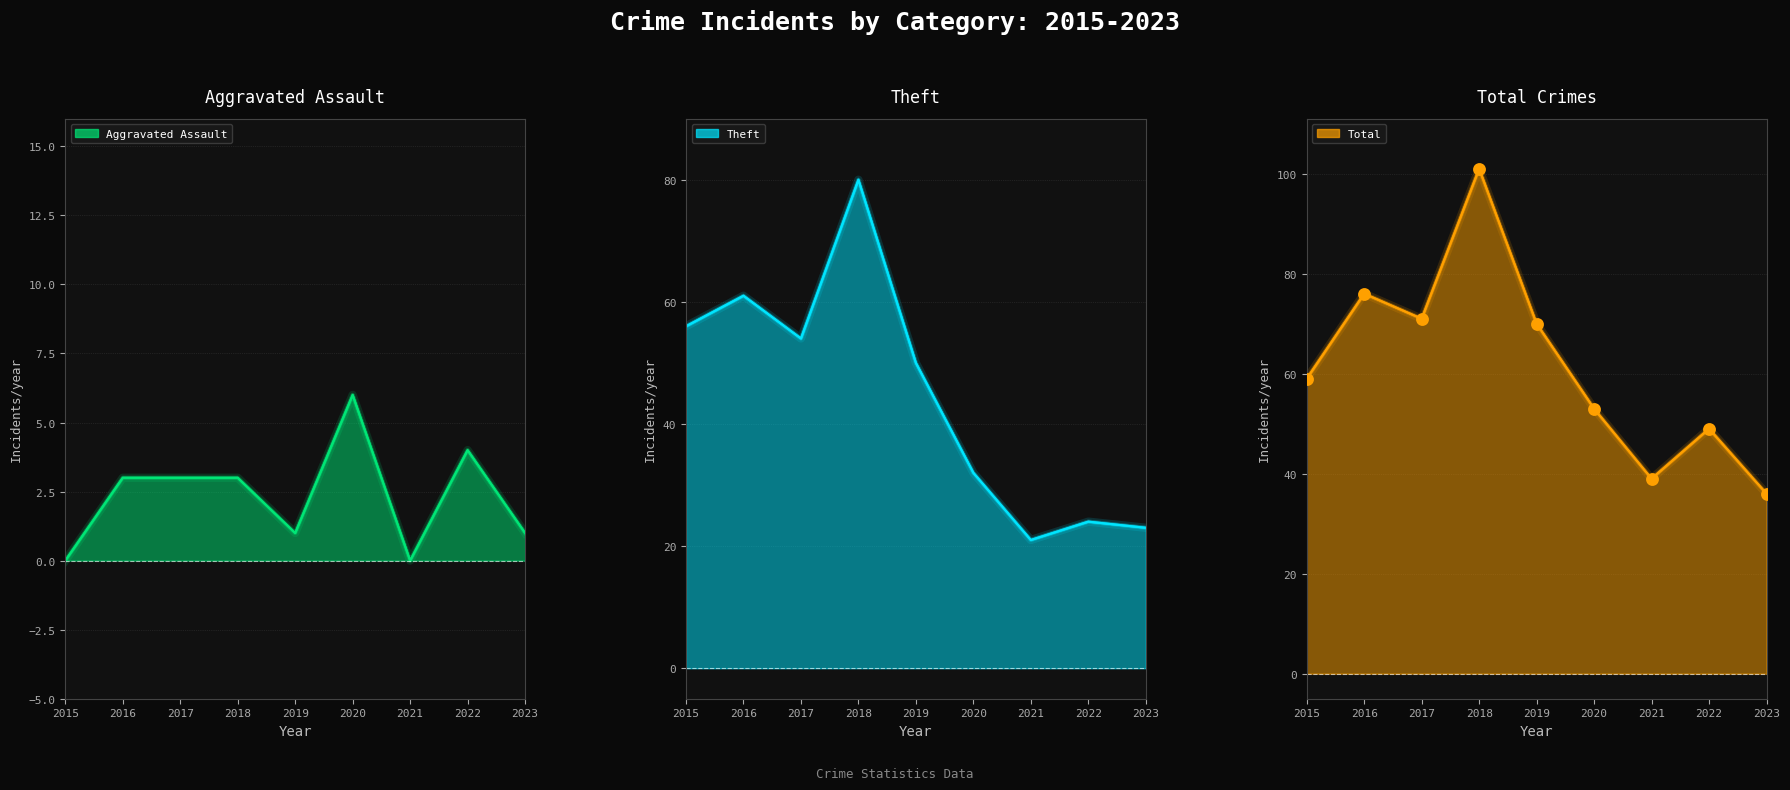

At how many categories does at least one series exceed 51?

6